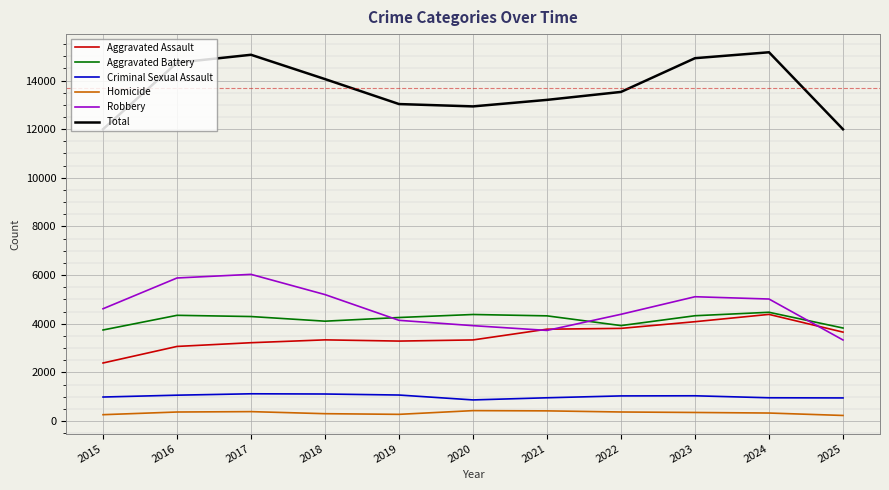

What is the difference between the highest and lowest values at 2017?

14670